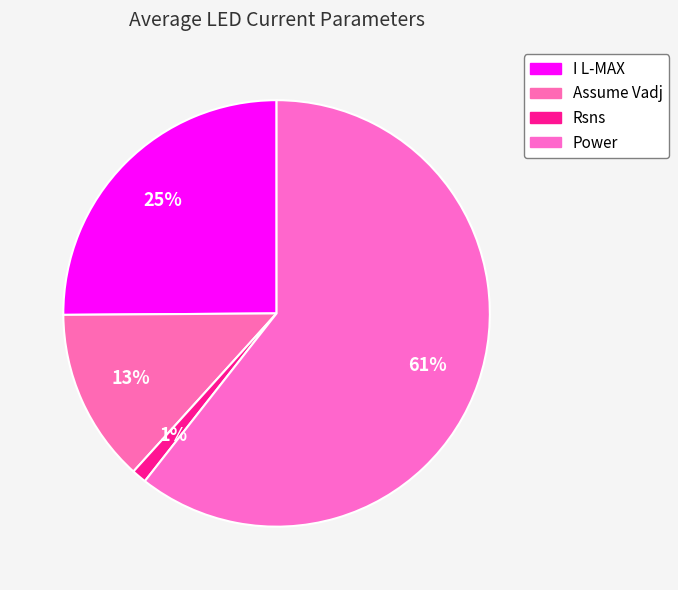

Count the number of slices in the pie.

4